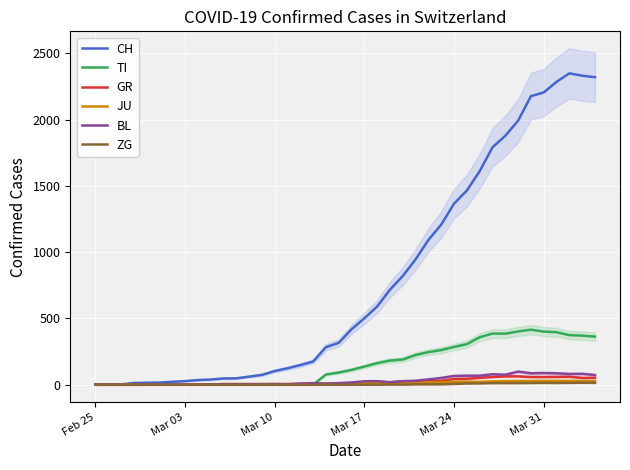

Is the value of JU at Mar 17 greater than the value of TI at Mar 31?

No